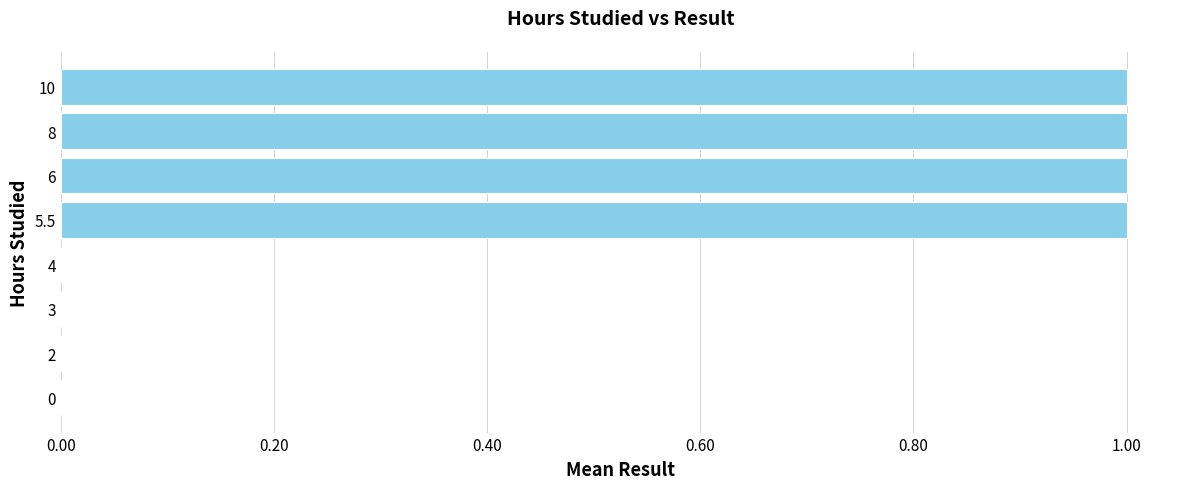

Count the number of categories in the chart.

8